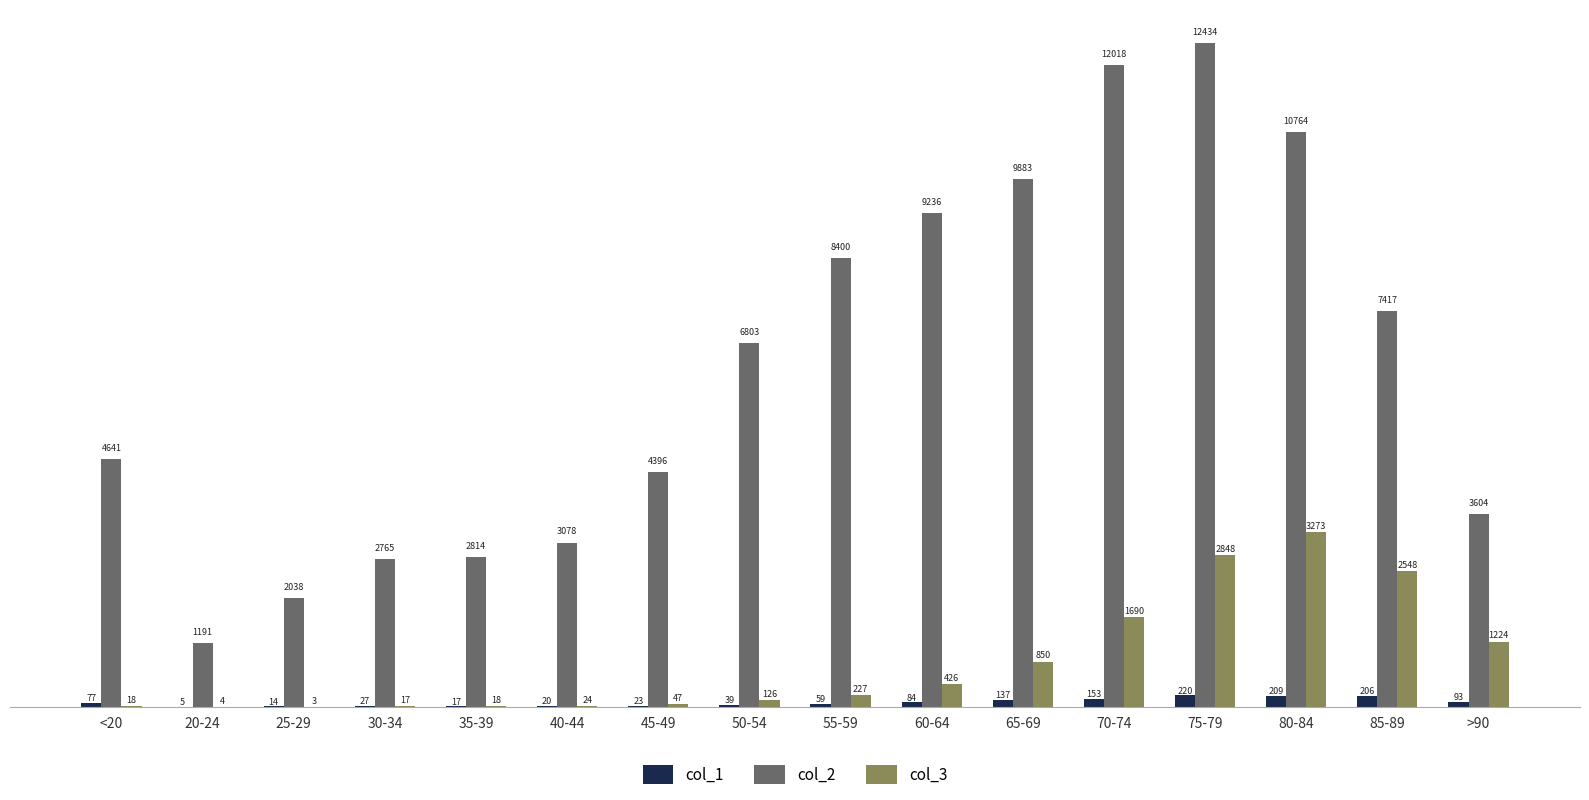

What is the average value of the col_3 series?

834